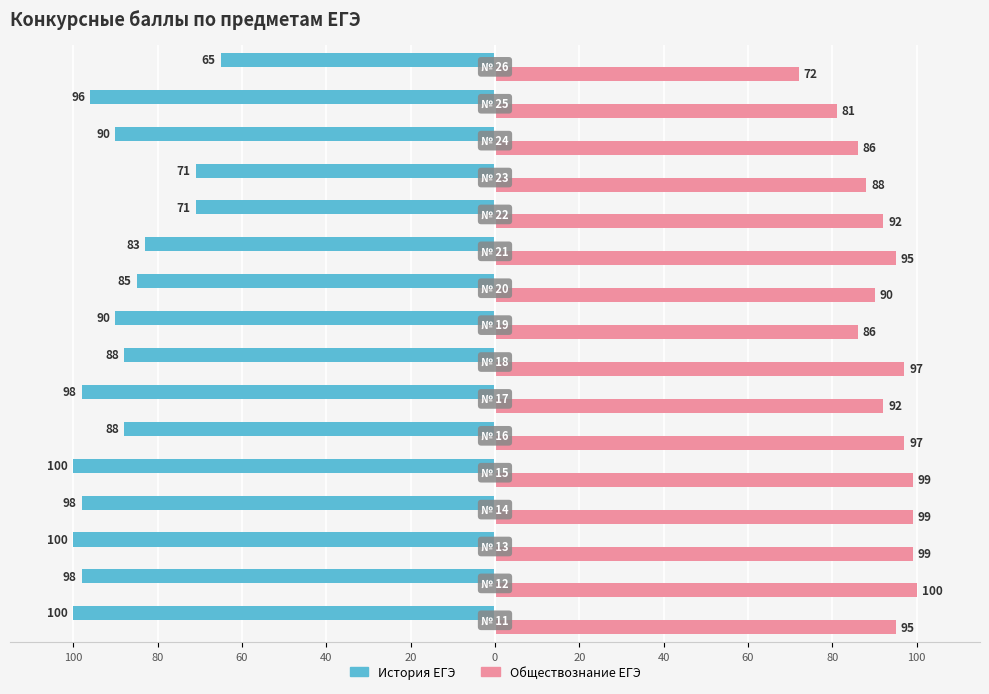

What are all the series names shown in the legend?

История ЕГЭ, Обществознание ЕГЭ